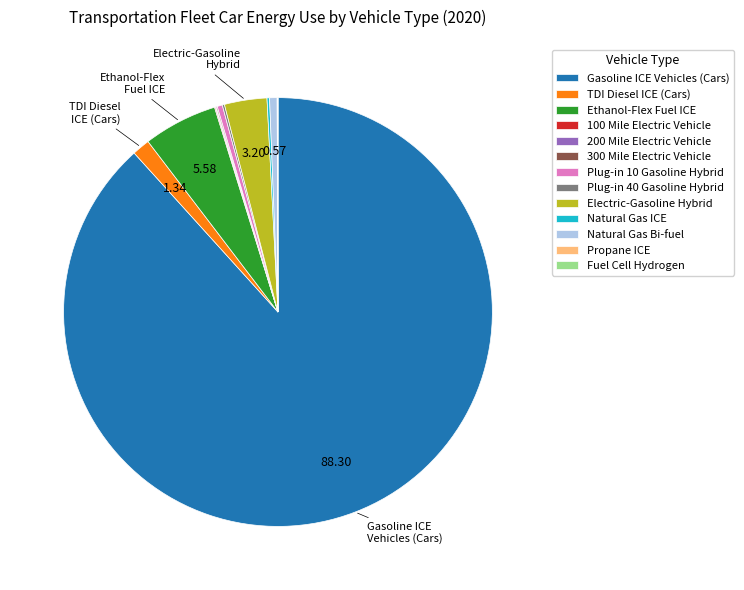

Which category accounts for the majority?

Gasoline ICE Vehicles (Cars)